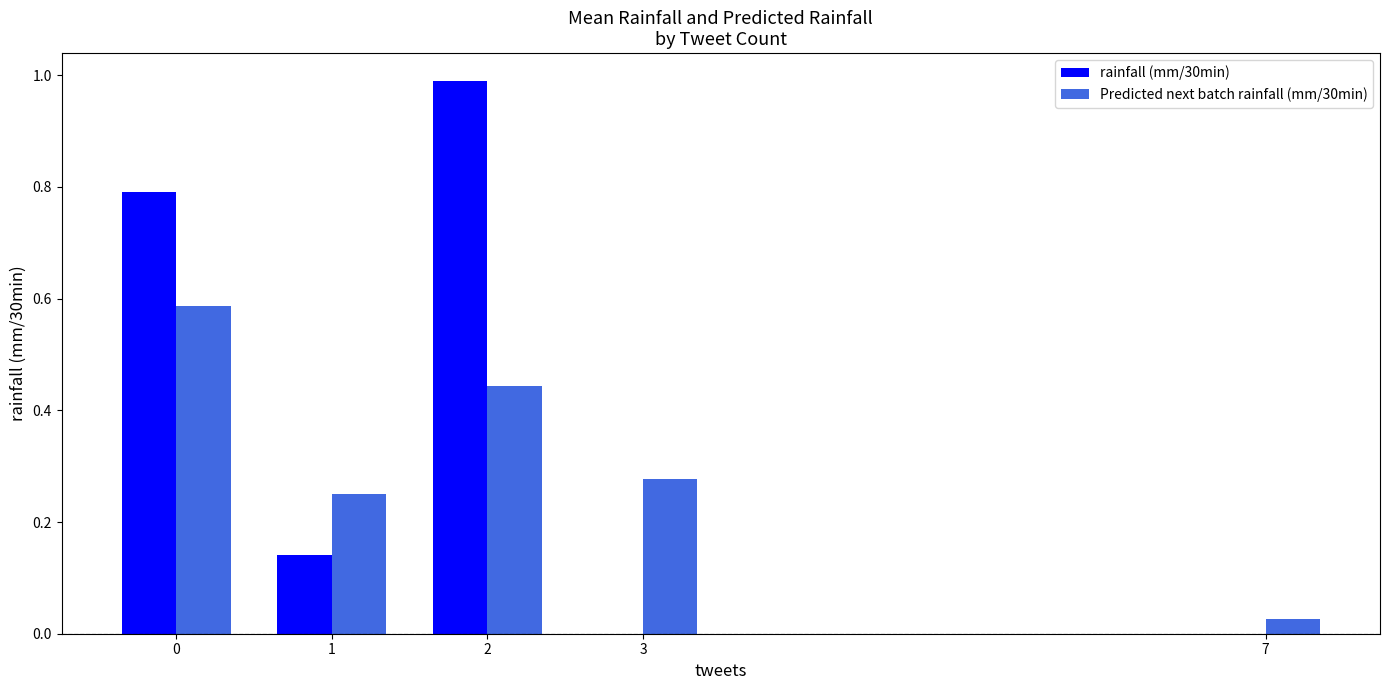

True or false: rainfall (mm/30min) has a value of 0.0 at 7.

True